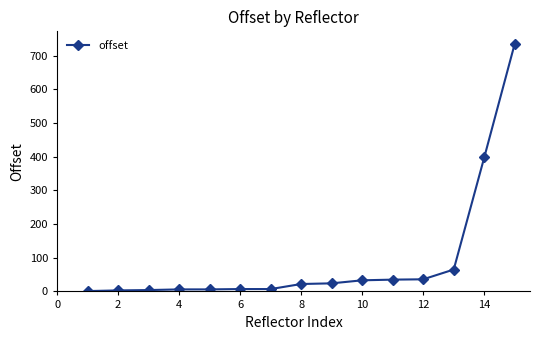

What is the sum of all values?

1383